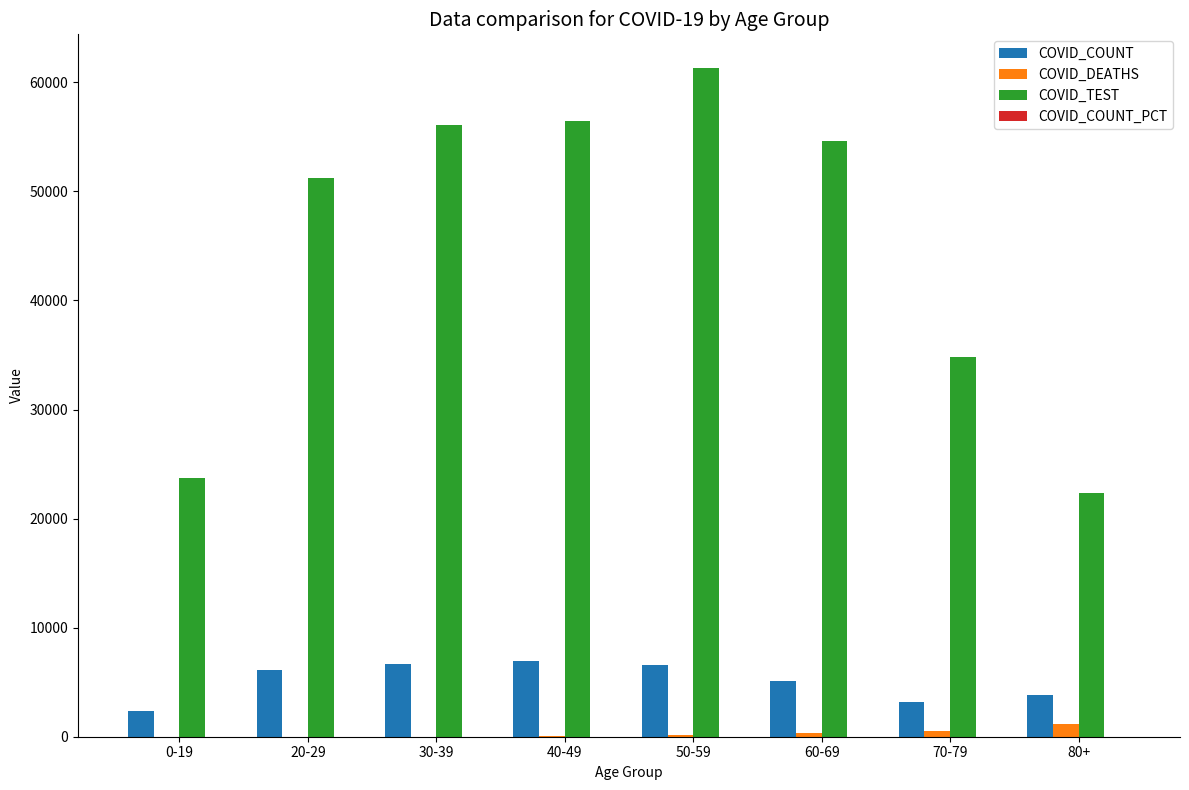

Which series changed the most between 0-19 and 60-69?

COVID_TEST